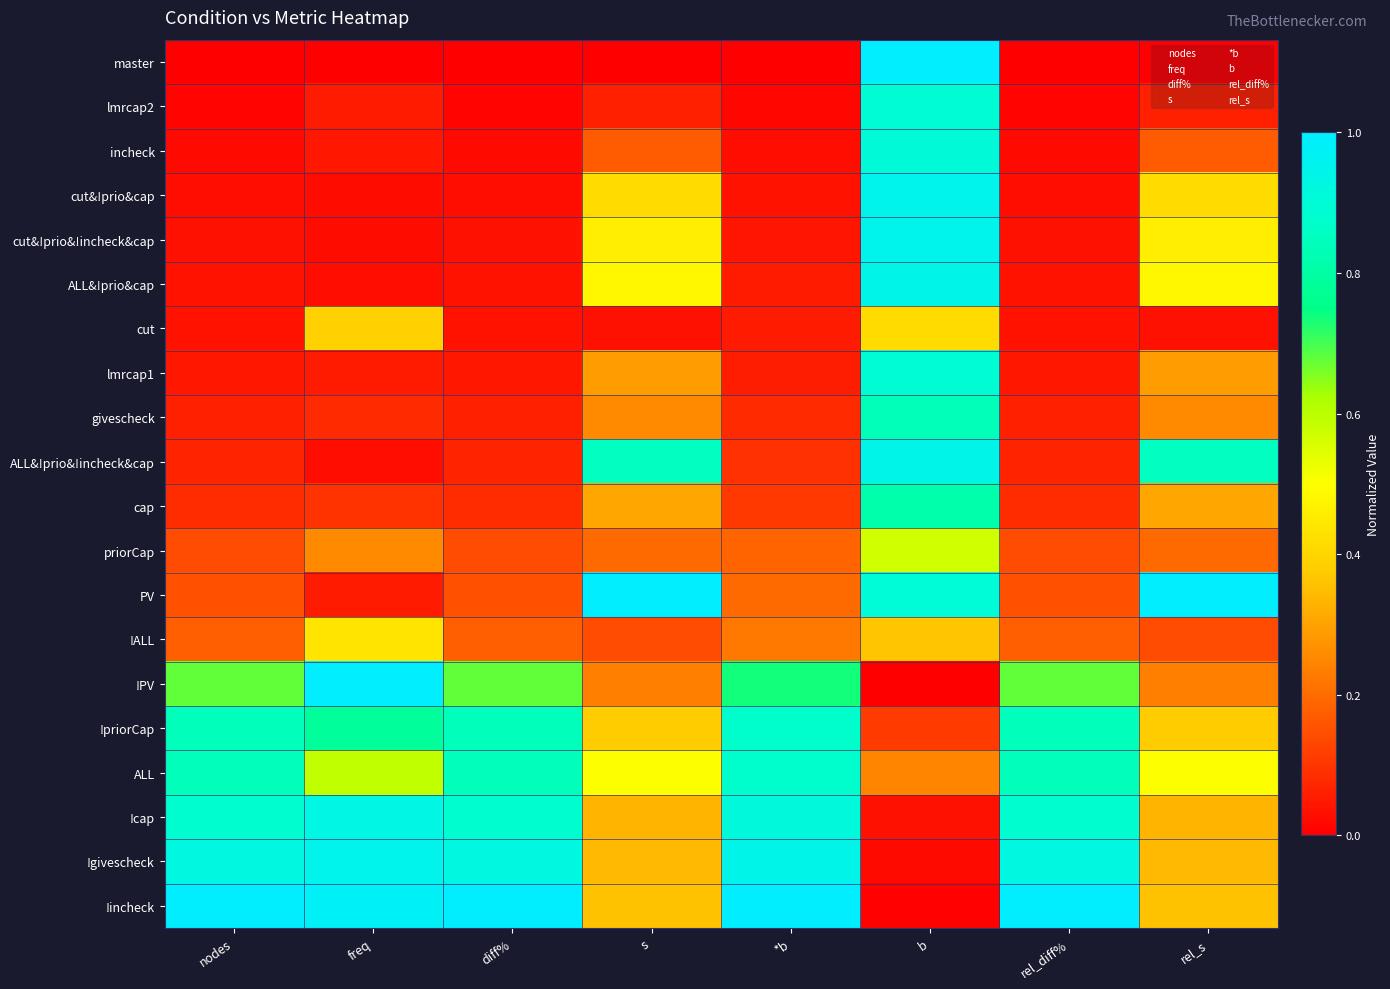

Which has a higher value, rel_diff% or rel_s?

rel_diff%